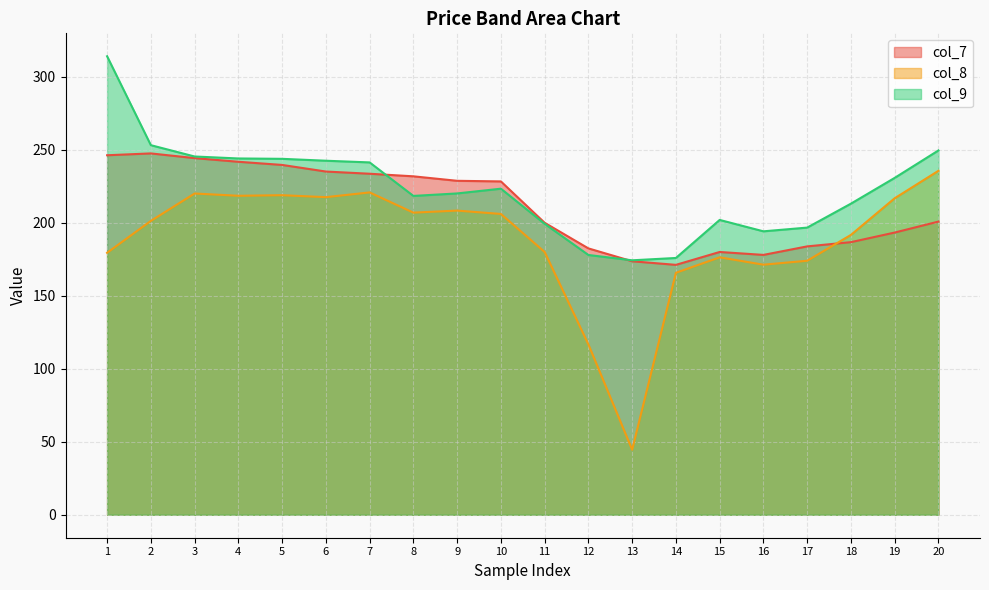

Which series has the largest total across all categories?

col_9